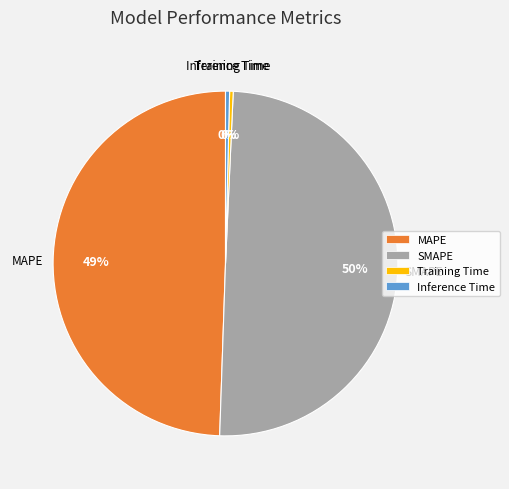

Which has a higher value, SMAPE or Training Time?

SMAPE